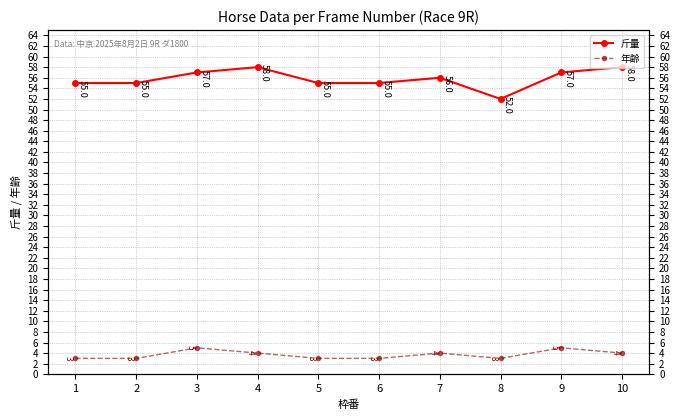

Rank the series by their maximum value, from highest to lowest.

斤量, 年齢